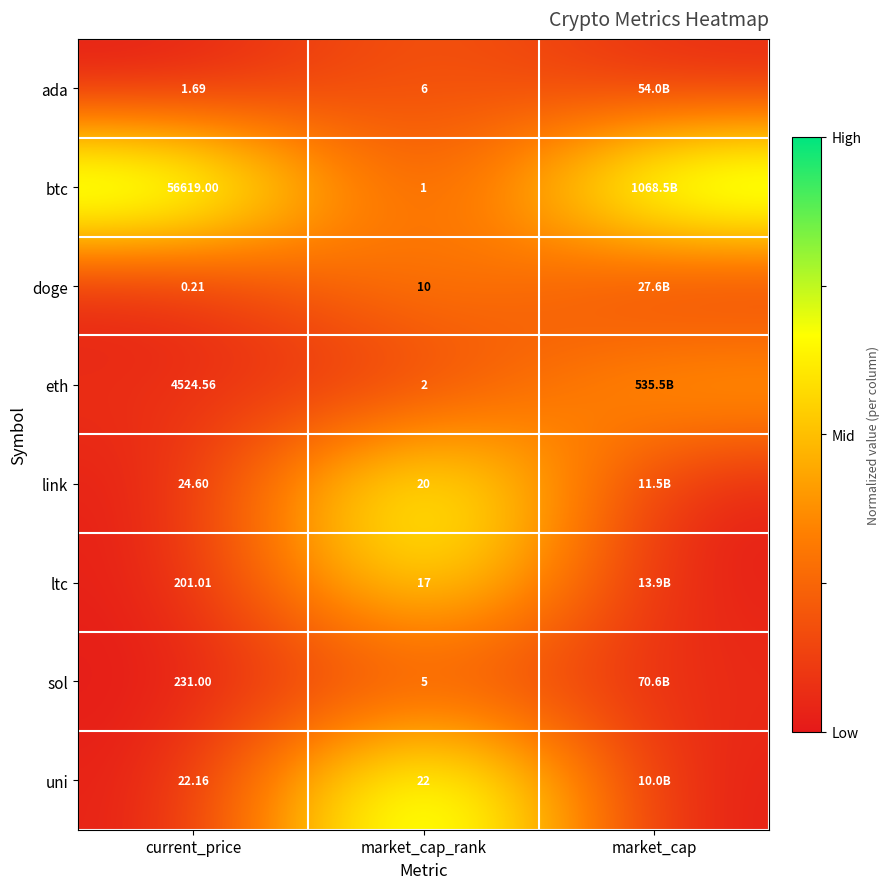

What is the total value across all series at market_cap_rank?

83.0